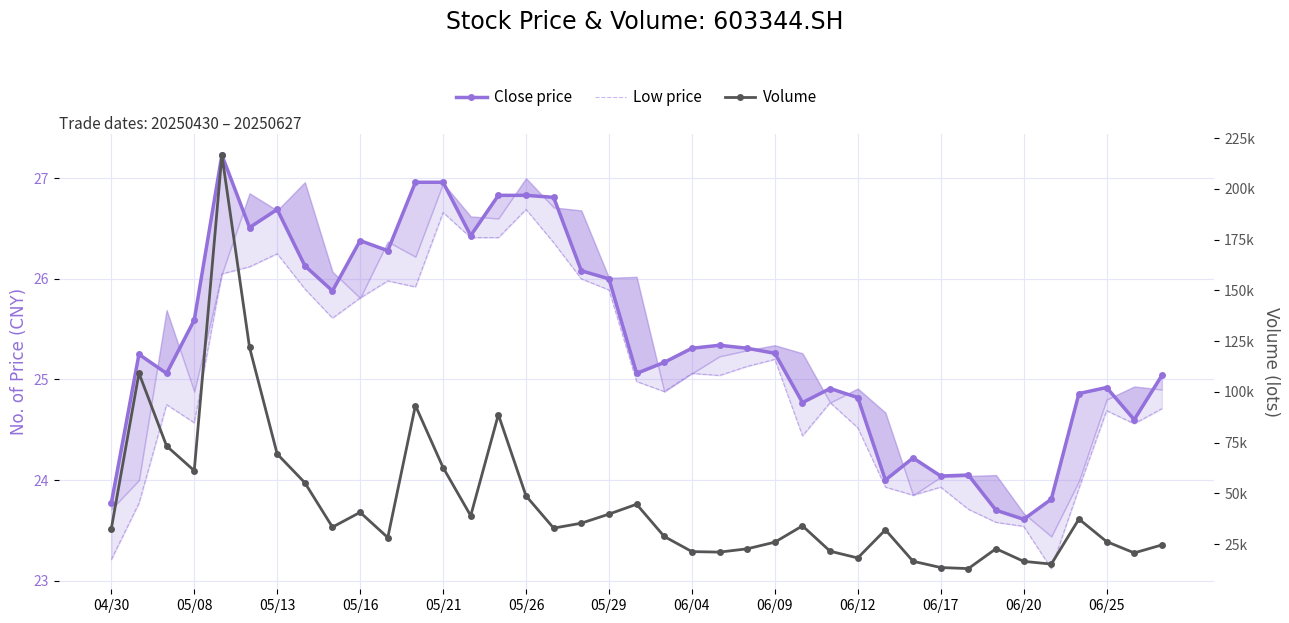

Where is Close price nearest to the value 25?

38